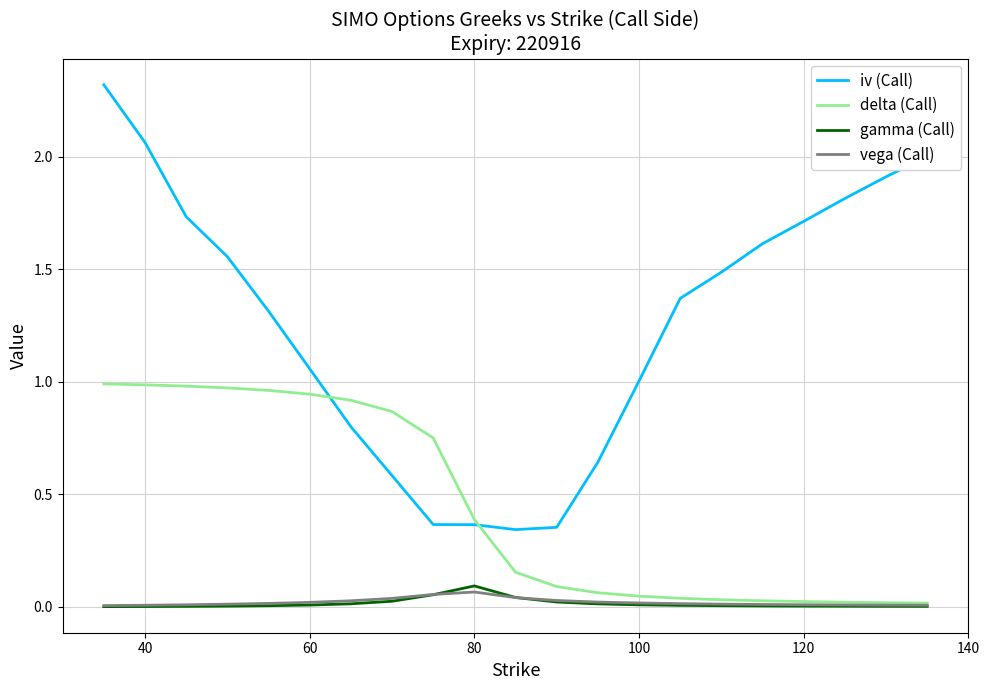

Does the chart have visible grid lines?

Yes